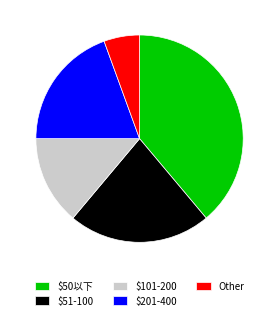

Is there a majority slice in this chart?

No